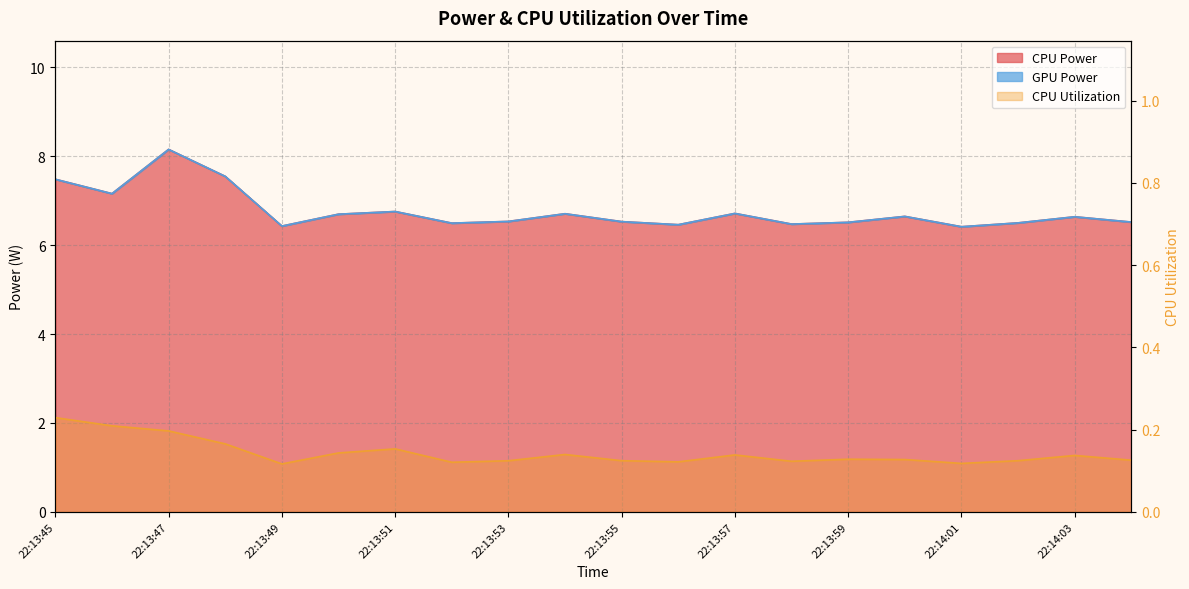

What position from the left is 22:13:55?

11